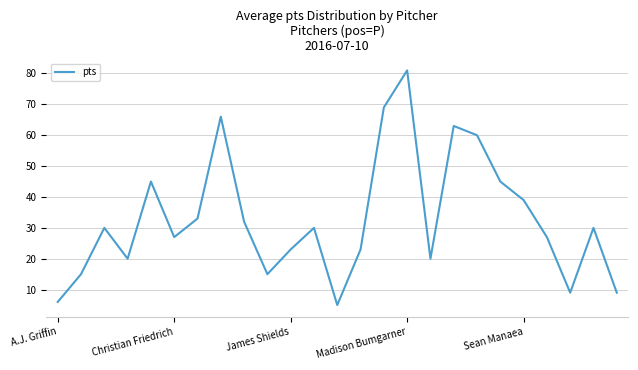

What is the difference between the maximum and minimum values?

76